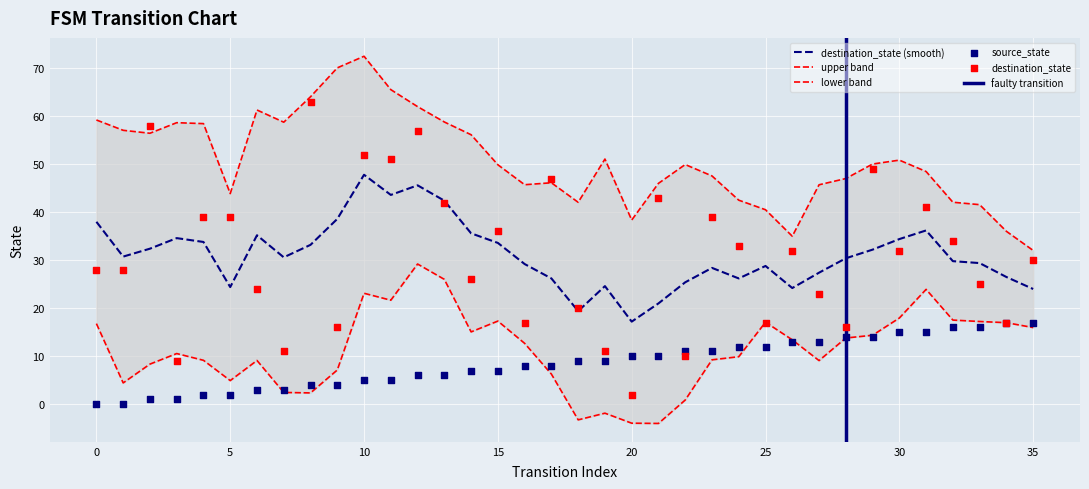

Which category has the lowest value in the destination_state (smooth) series?

20